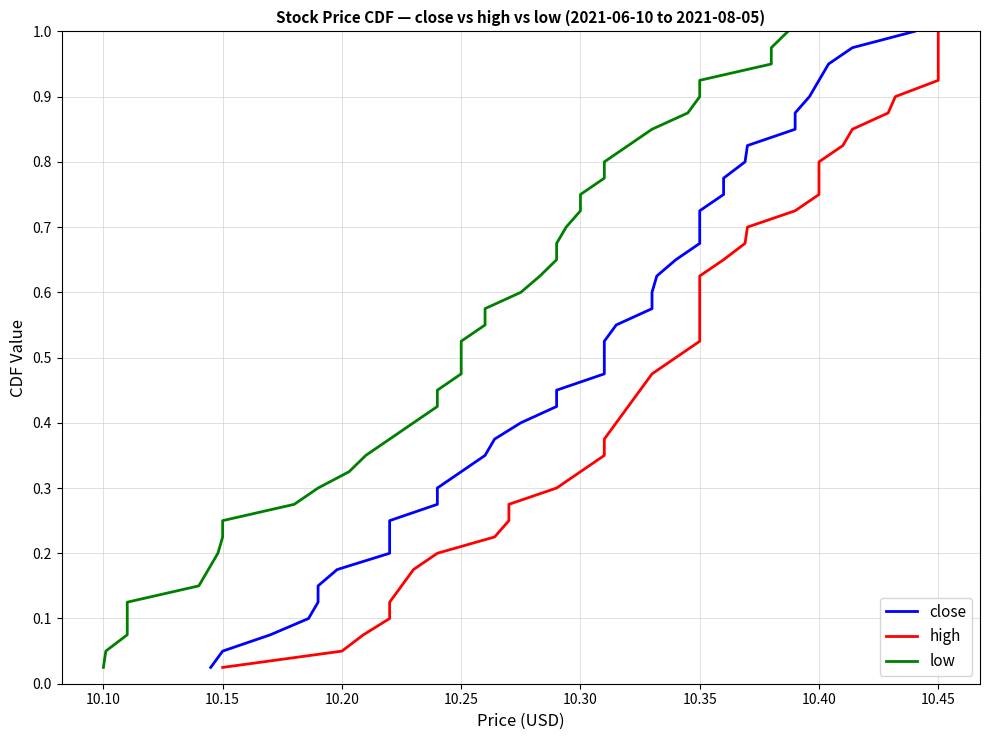

How many lines are shown in the chart?

3